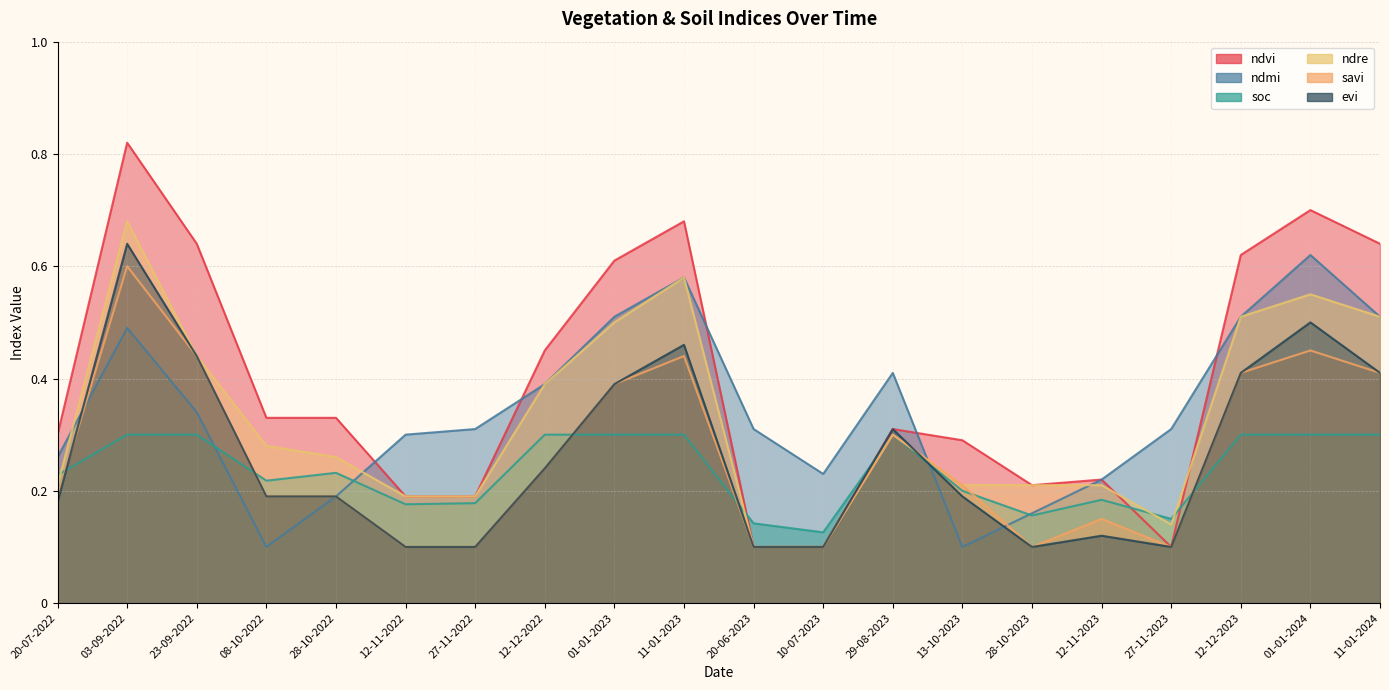

What is the maximum value for evi?

0.6